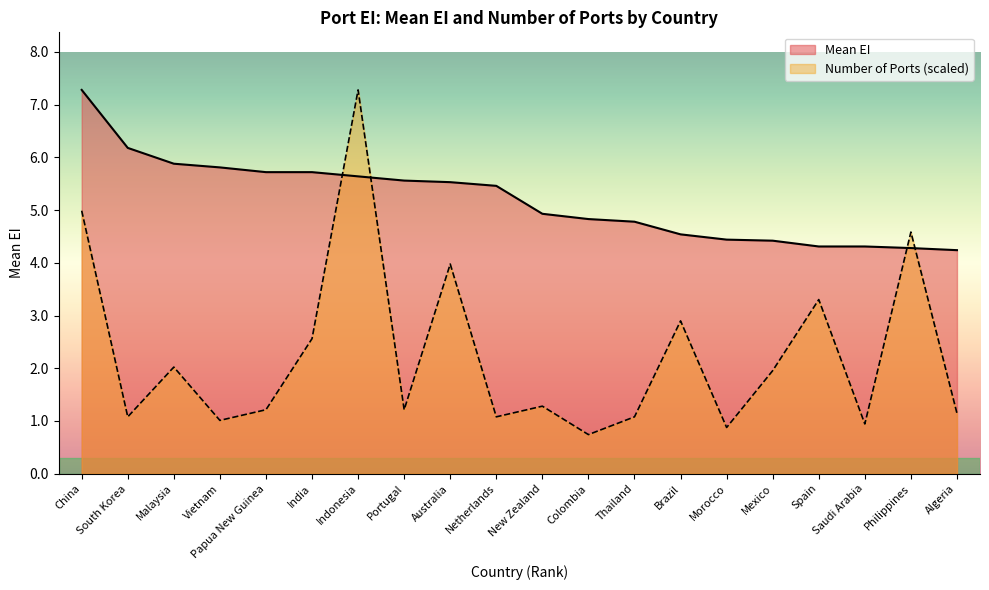

Which series has the widest spread of values?

Number of Ports (scaled)